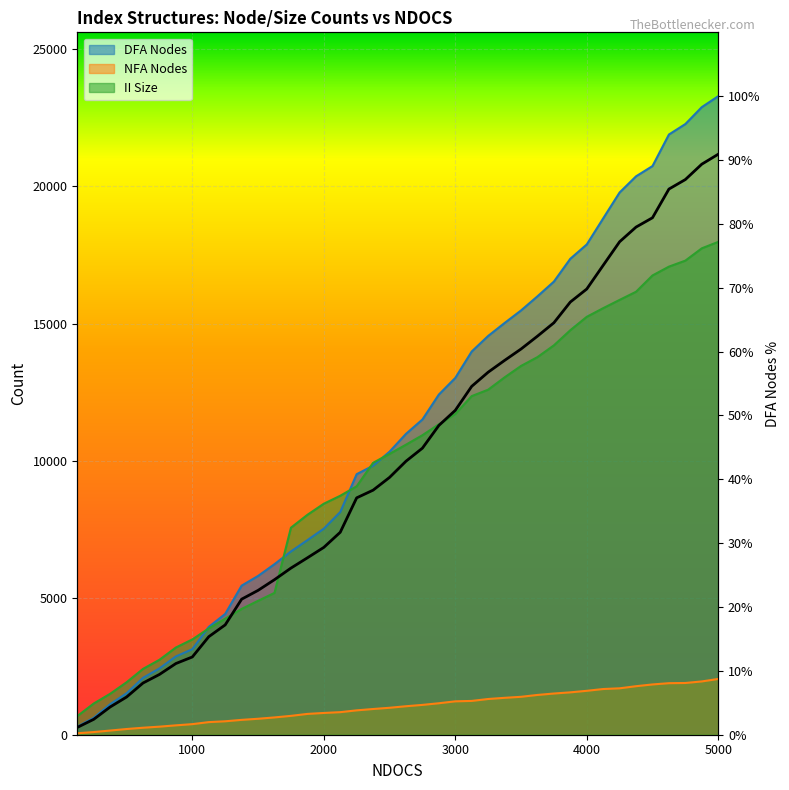

List the series in order of their peak value, highest first.

DFA Nodes, II Size, NFA Nodes